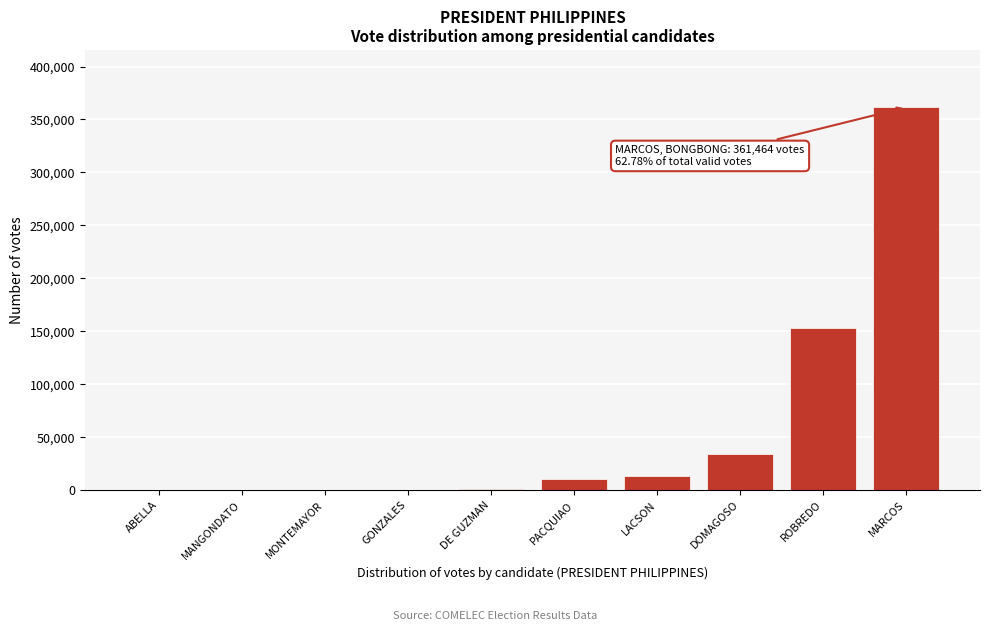

The value at DOMAGOSO is 34252. True or false?

True